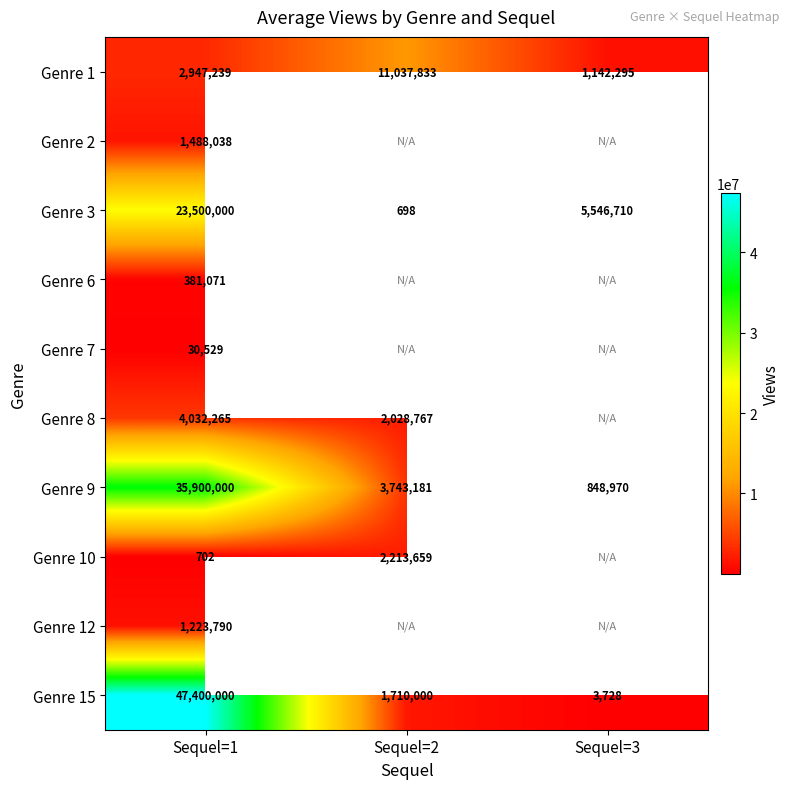

Where is Genre 1 nearest to the value 6090064?

Sequel=1